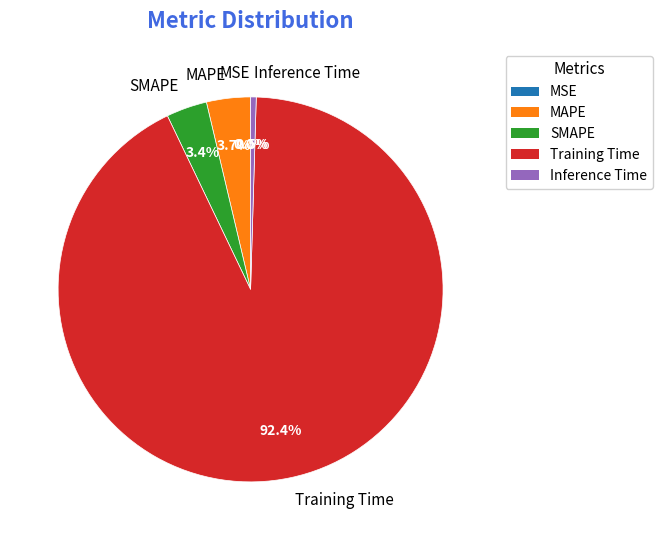

Which category has the biggest portion of the pie?

Training Time